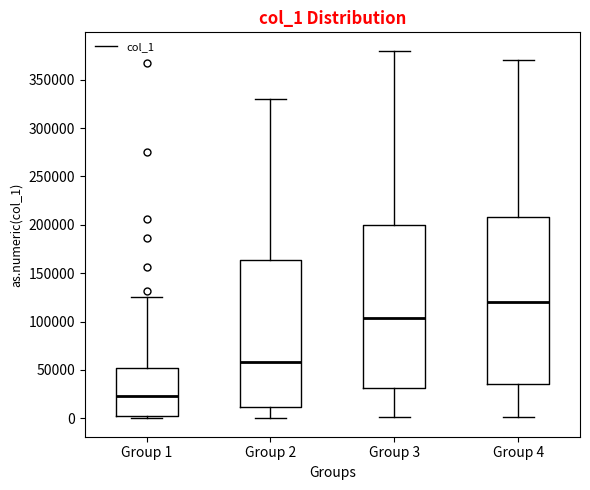

Where is the upper edge of the box for Group 4 on the y-axis? The values are not printed on the chart, so give them approximately, as read against the axis.

210000